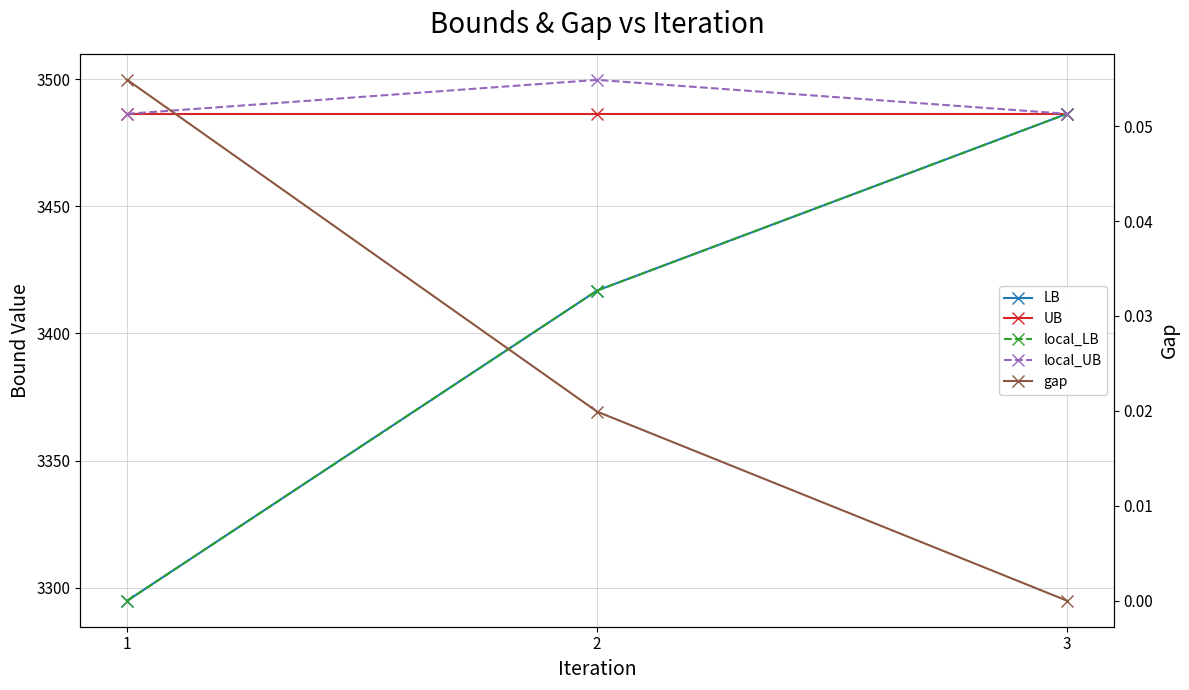

Reading left to right, list all the values displayed in this chart.

LB: 1=3295.0	2=3416.9	3=3486.3
UB: 1=3486.3	2=3486.3	3=3486.3
local_LB: 1=3295.0	2=3416.9	3=3486.3
local_UB: 1=3486.3	2=3499.7	3=3486.3
gap: 1=0.1	2=0.0	3=0.0